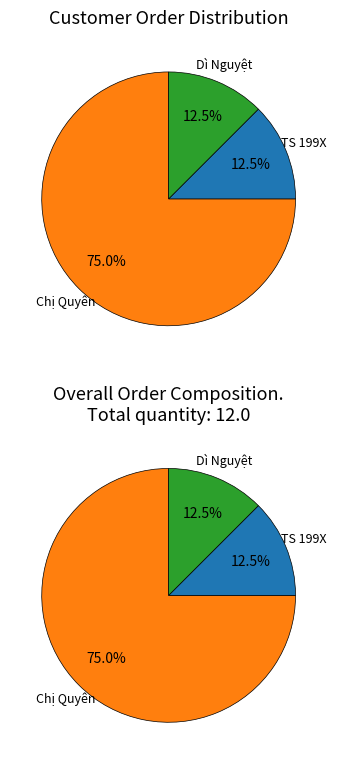

Rank the categories by value from highest to lowest.

Chị Quyên, TS 199X, Dì Nguyệt